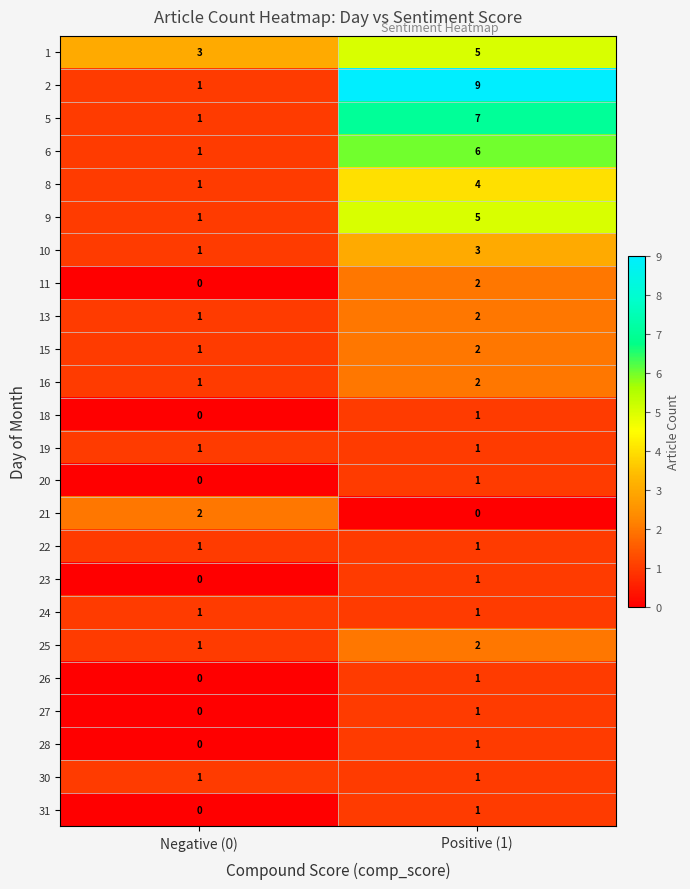

At how many categories does at least one series exceed 5?

1